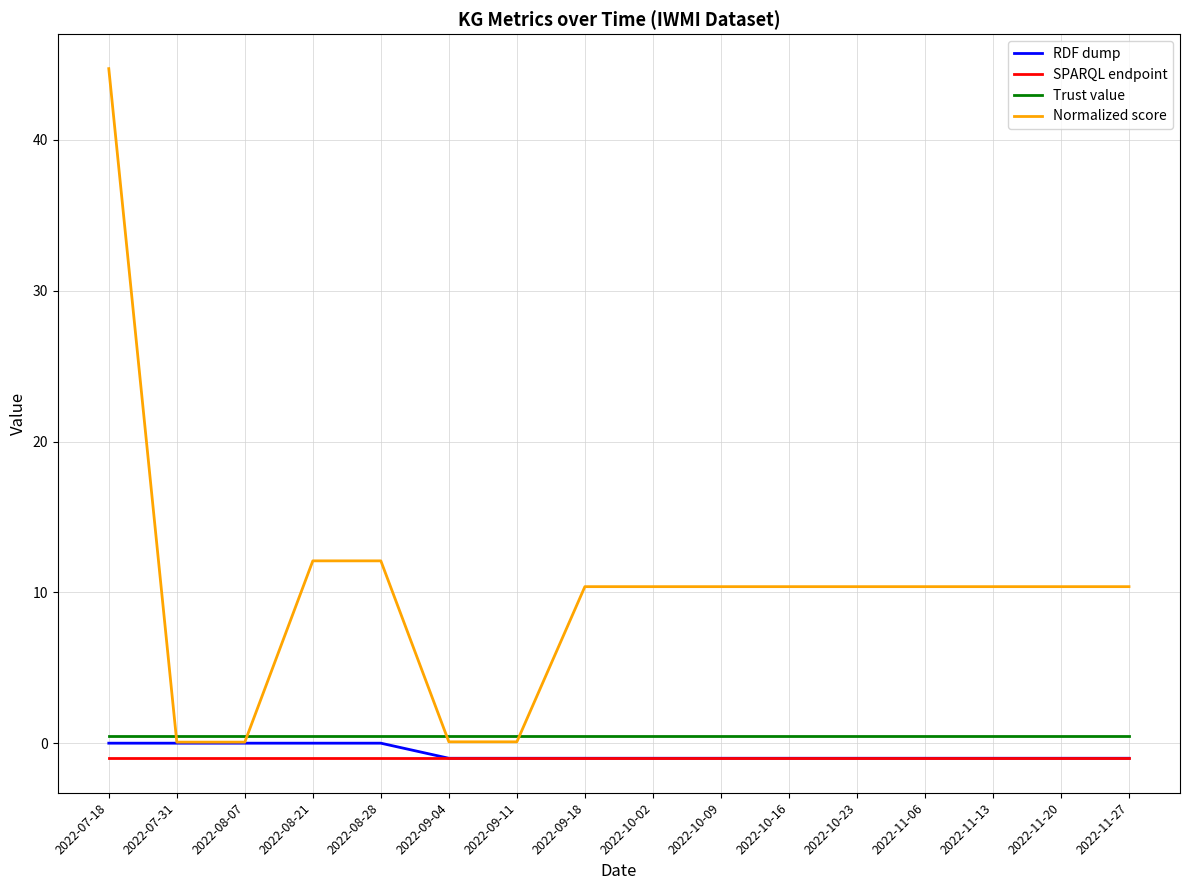

At which category is the sum across all series the highest?

2022-07-18